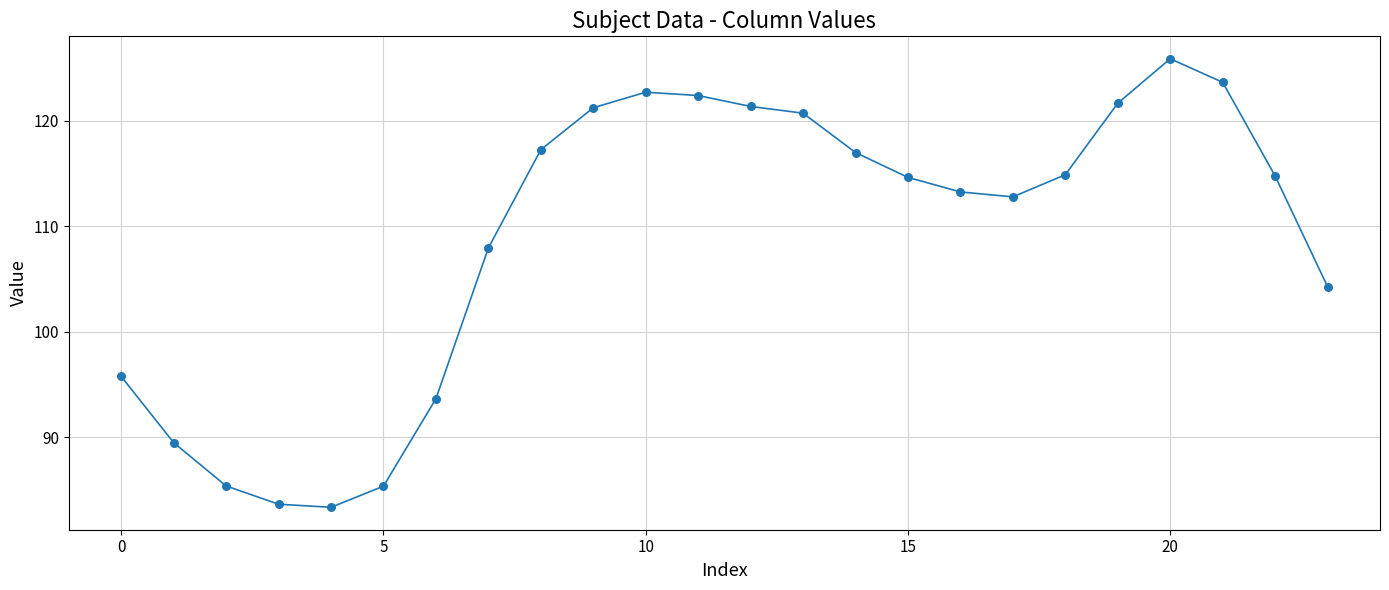

What is the greatest value displayed?

125.9